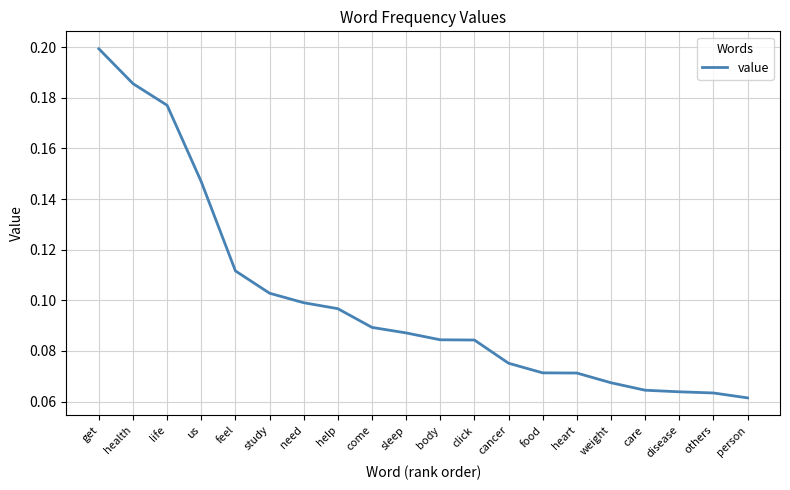

Which label corresponds to the largest value in the chart?

get